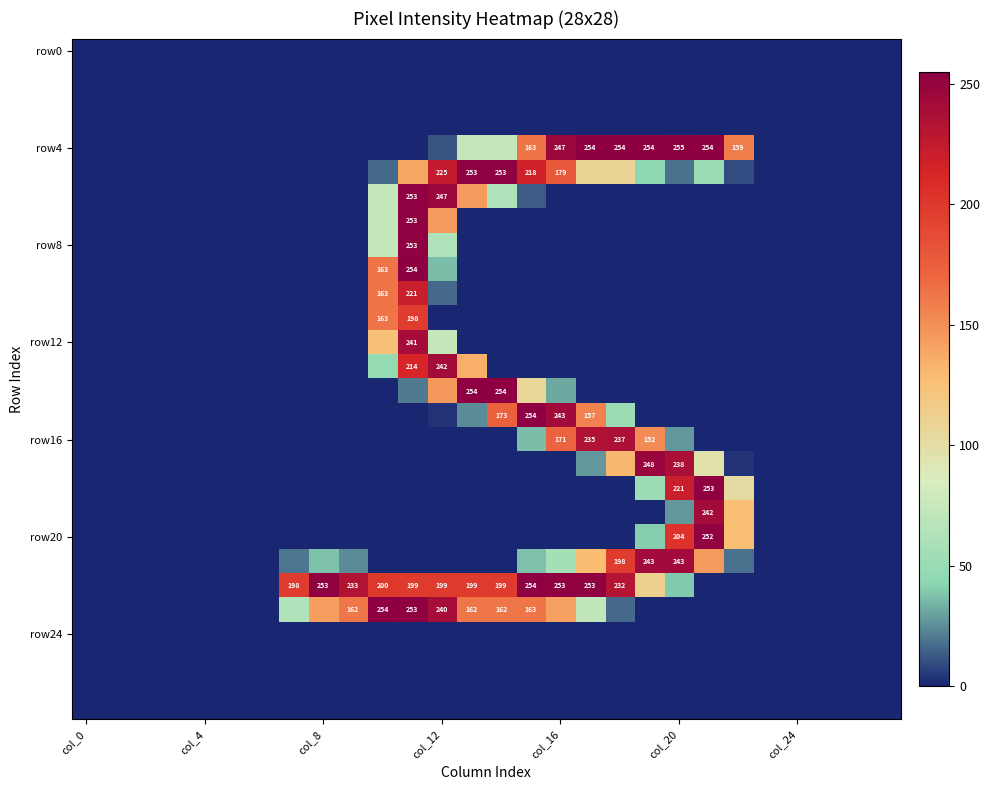

Which label corresponds to the largest value in the chart?

col_20